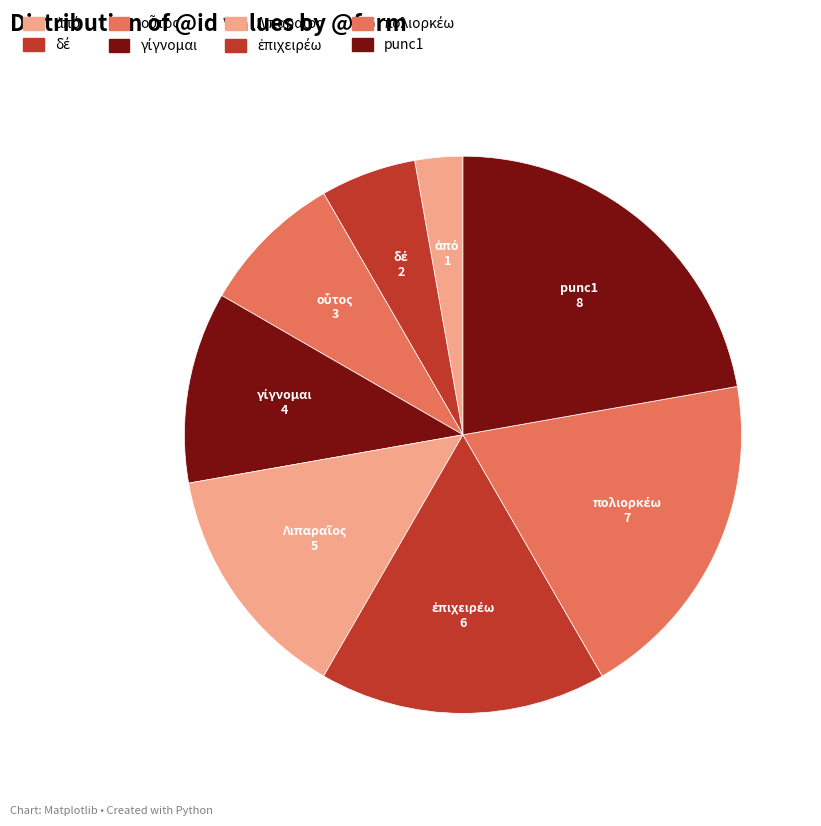

To the nearest percent, what percentage of the pie is οὗτος?

8%